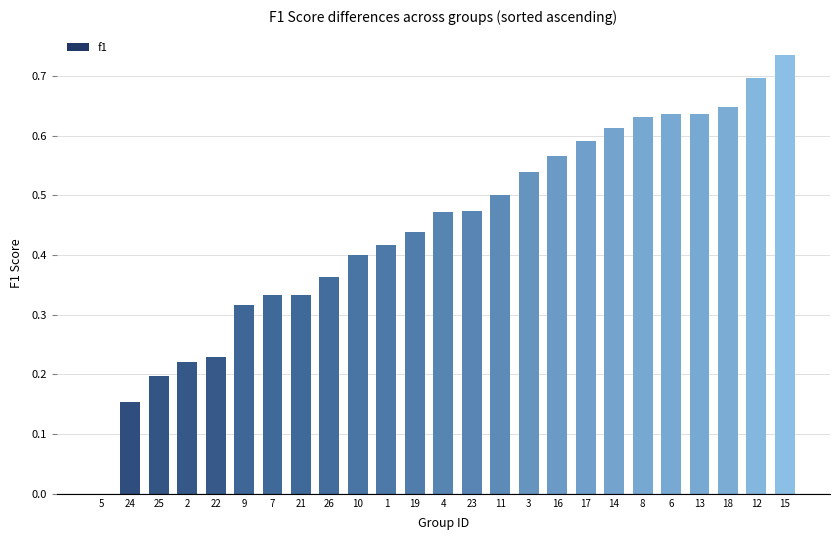

The chart shows a value of 0.2 at 16. True or false?

False